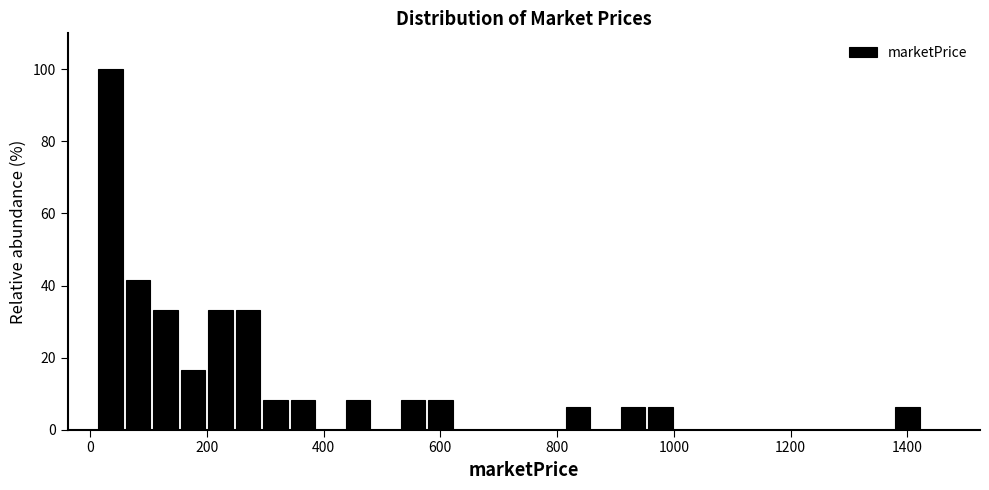

Around what value on the x-axis is the tallest bar? Give the approximate position of its centre, as read against the axis.

40